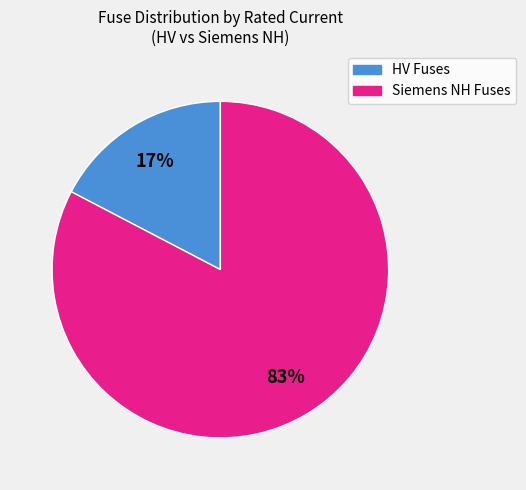

Is there a majority slice in this chart?

Yes